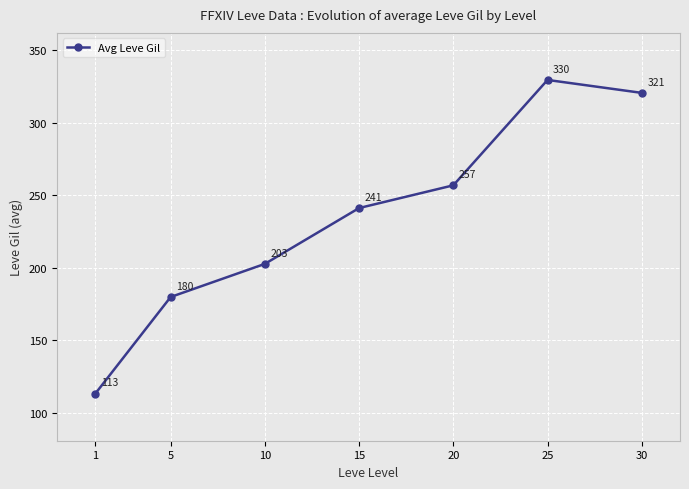

Which label corresponds to the smallest value in the chart?

1